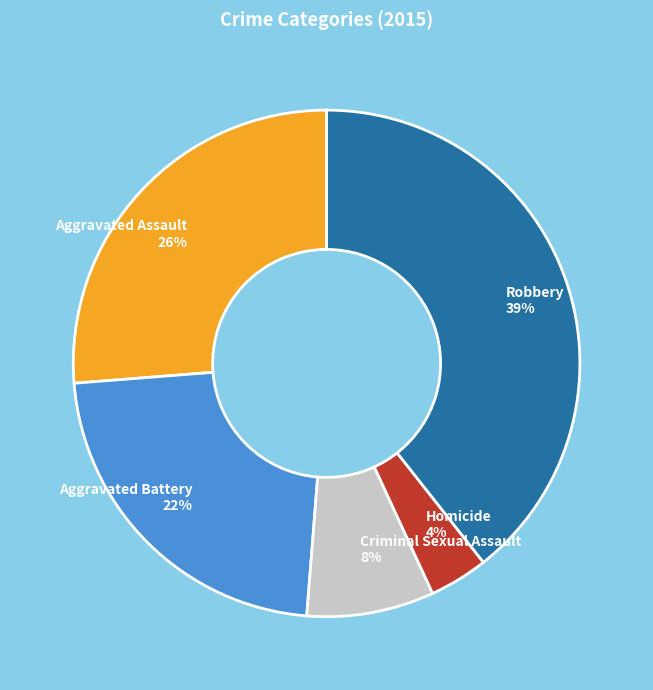

What is the largest slice in the pie chart?

Robbery